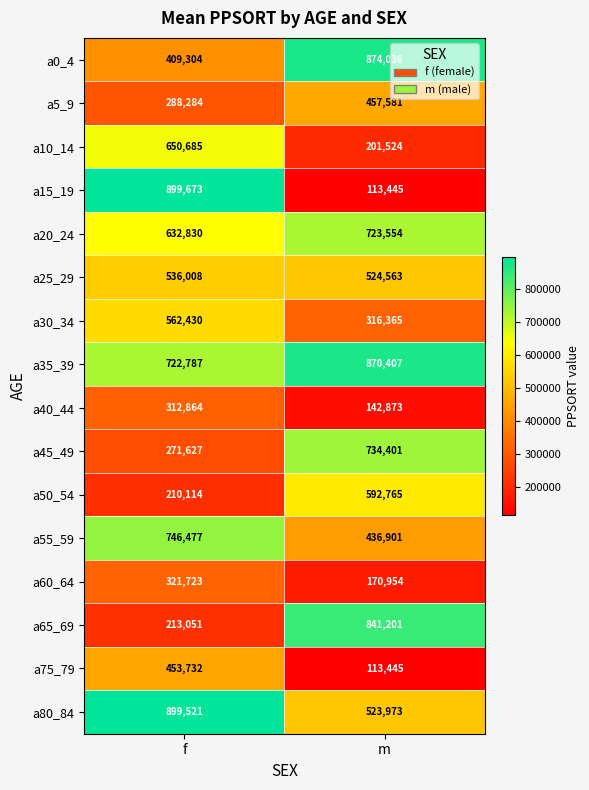

Read the a35_39 value at m, to the nearest 100.

870400